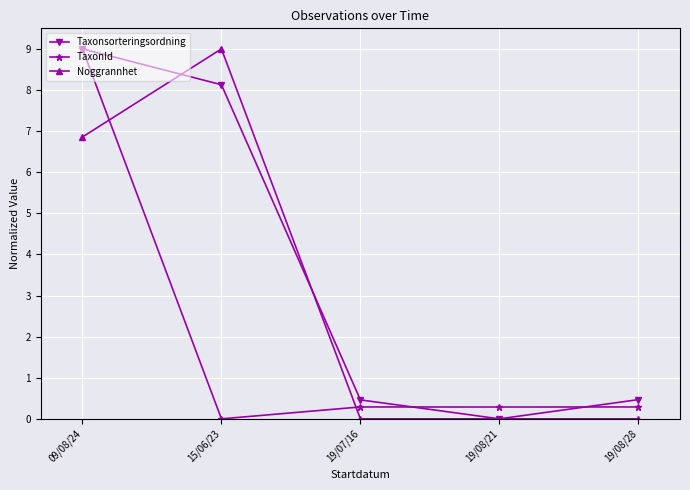

What is the difference between the highest and lowest values at 19/08/28?

0.5